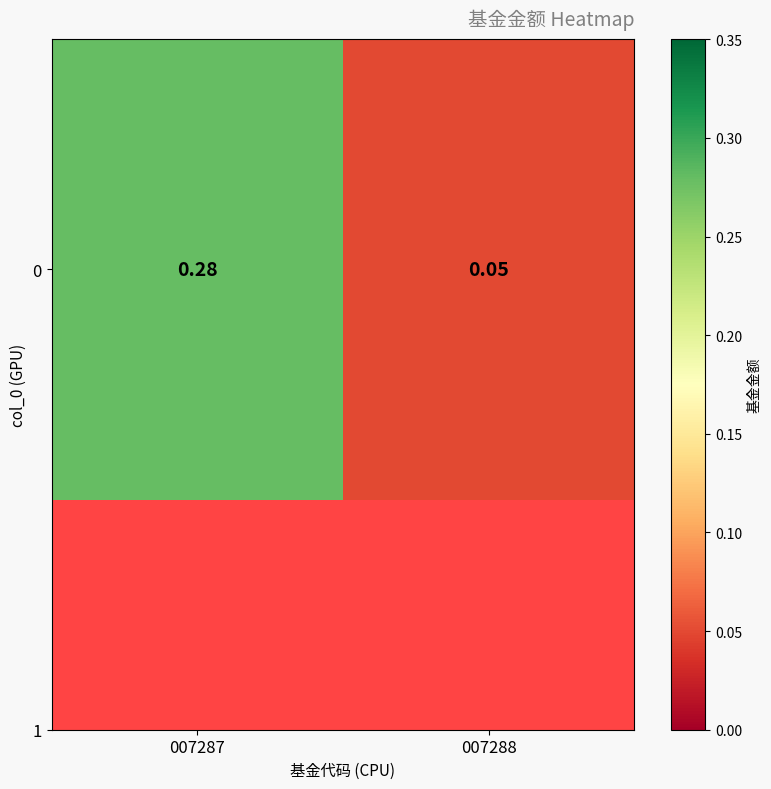

At which label is the value closest to 0?

007288